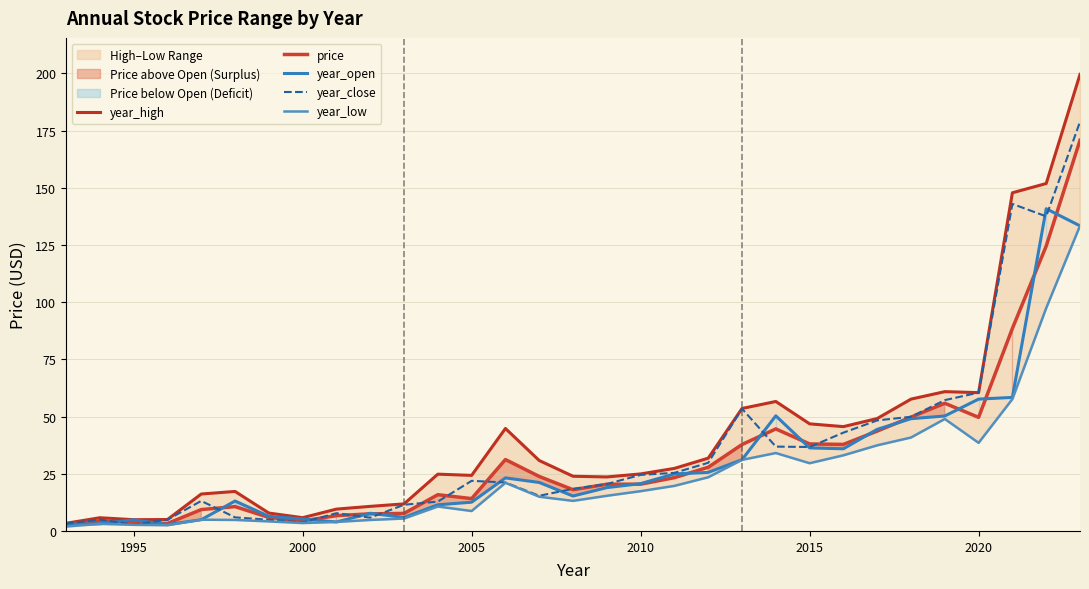

What is the minimum value for price?

2.6